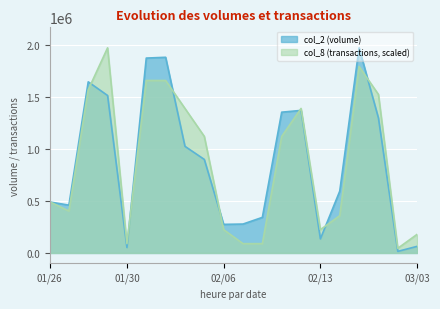

True or false: col_8 has a value of 1570688.6 at 104/01/28.

True